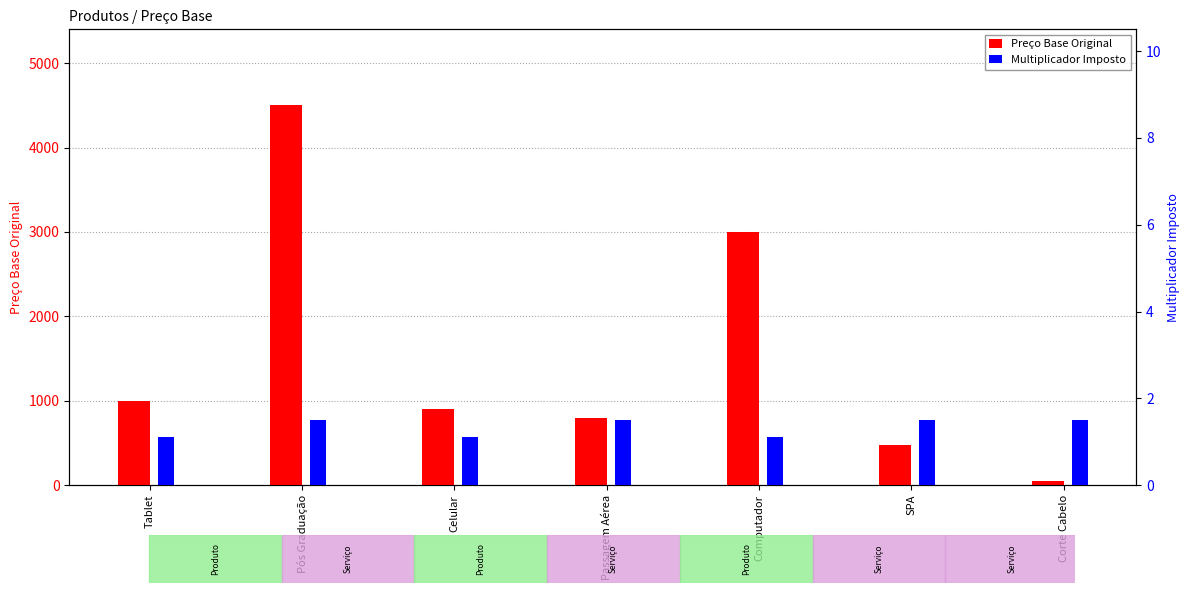

At which label is Multiplicador Imposto closest to 1?

Tablet